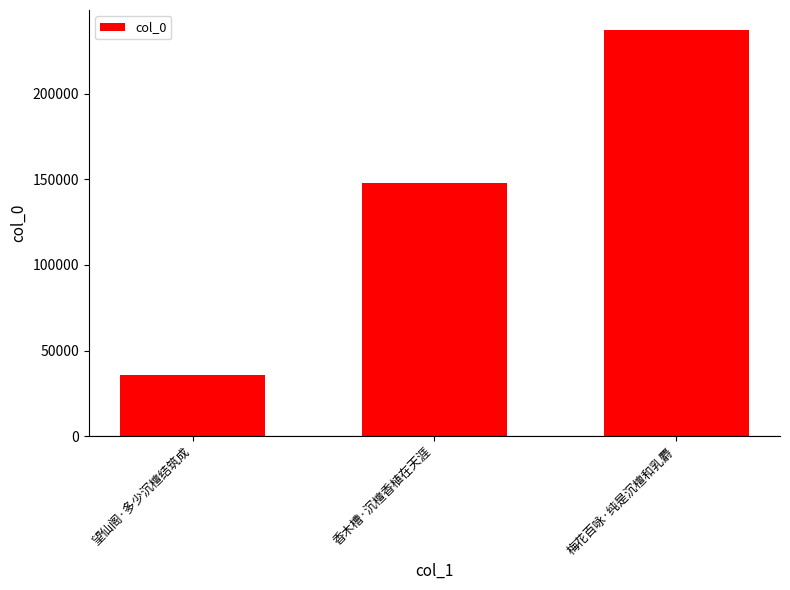

Rank the categories by value from highest to lowest.

梅花百咏·纯是沉檀和乳麝, 香木槽·沉檀香植在天涯, 望仙阁·多少沉檀结筑成